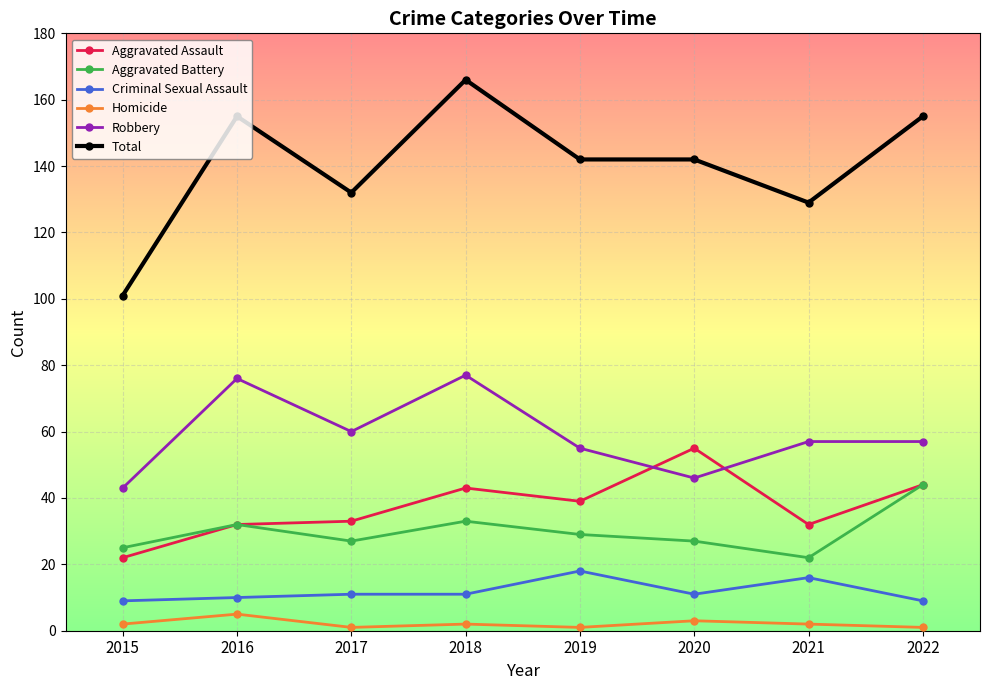

True or false: Homicide and Robbery cross at least once.

False